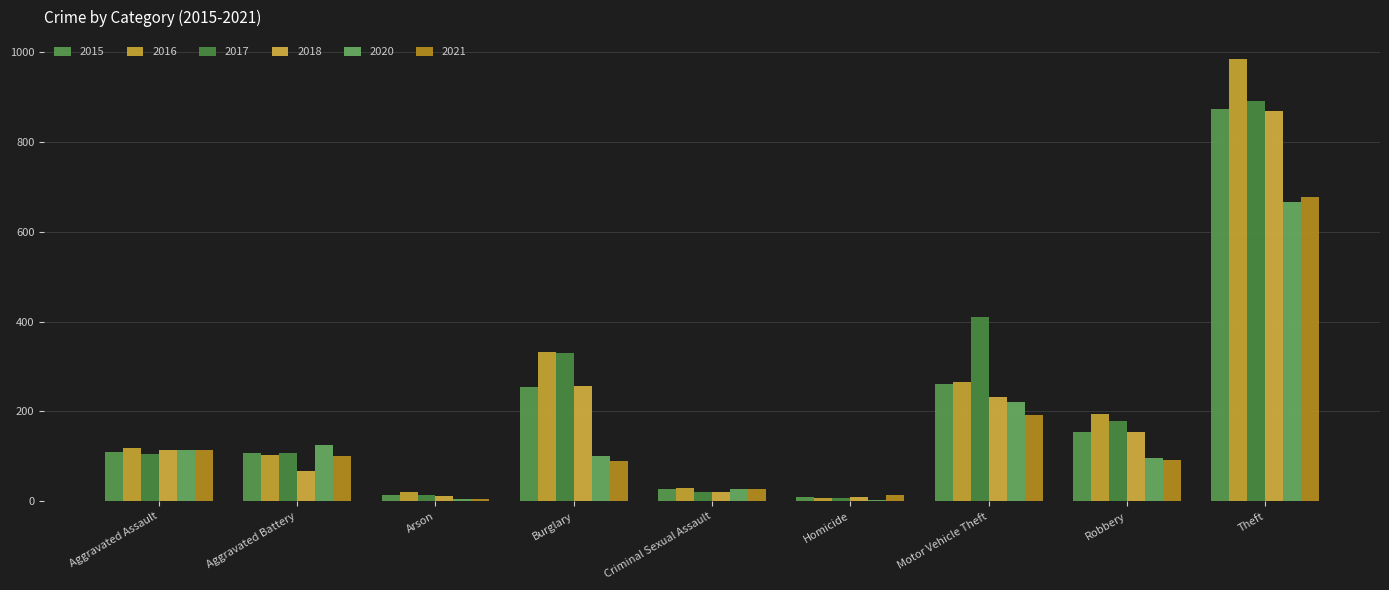

At which label does 2020 reach its minimum?

Homicide